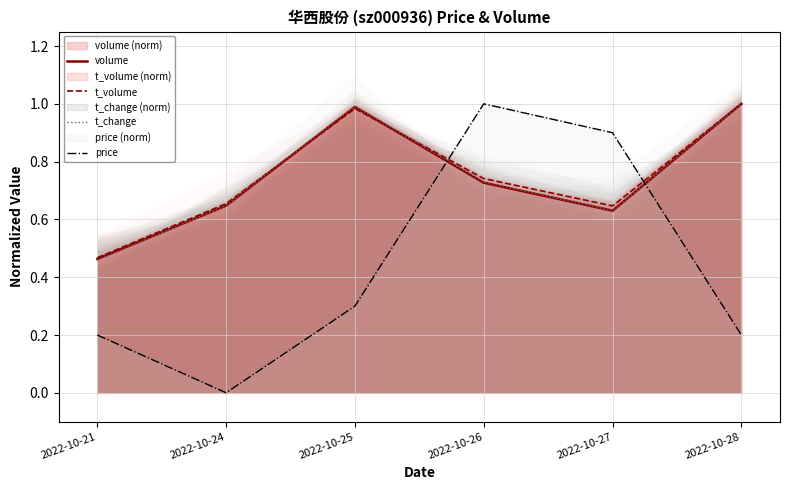

What value does the t_volume series have at 2022-10-25?

1.0